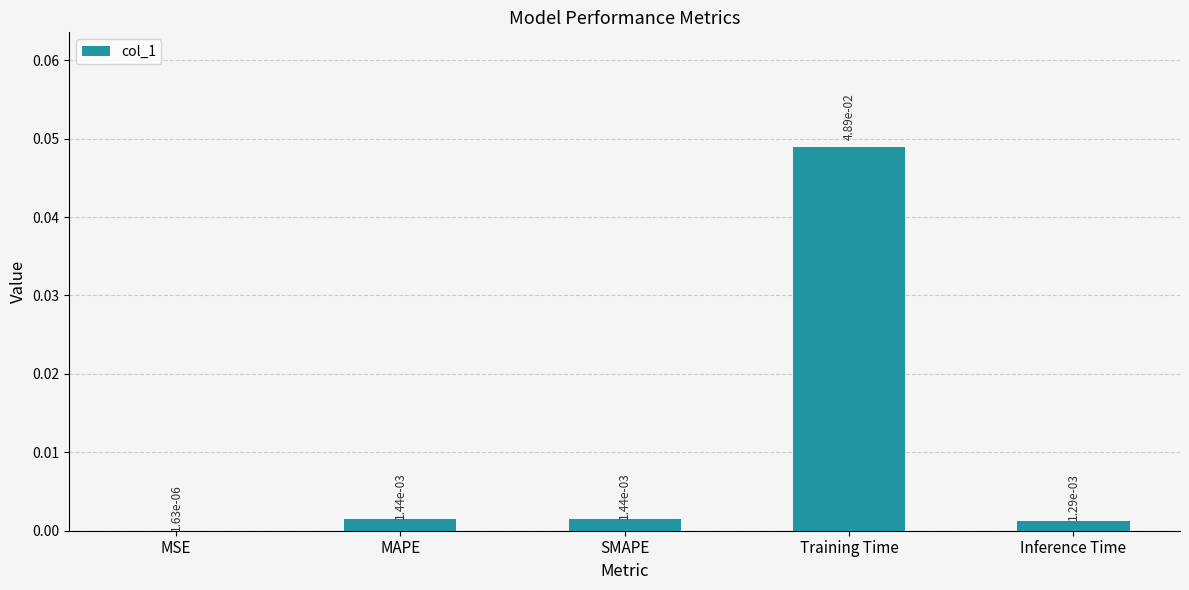

At which category does the chart reach its peak across all series?

Training Time